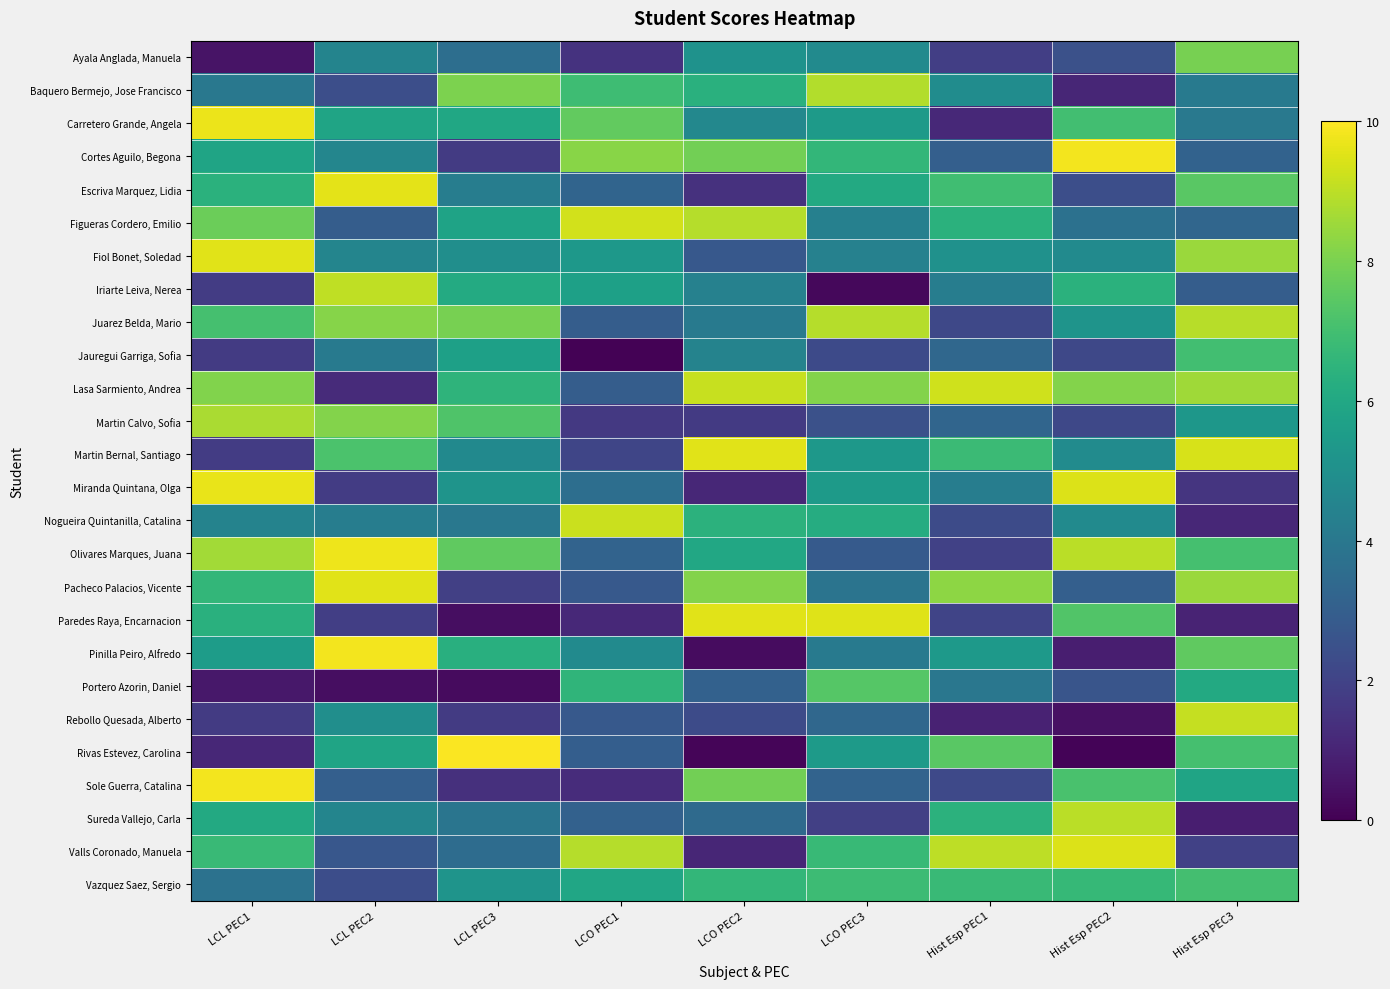

Which series has the widest spread of values?

Rivas Estevez, Carolina